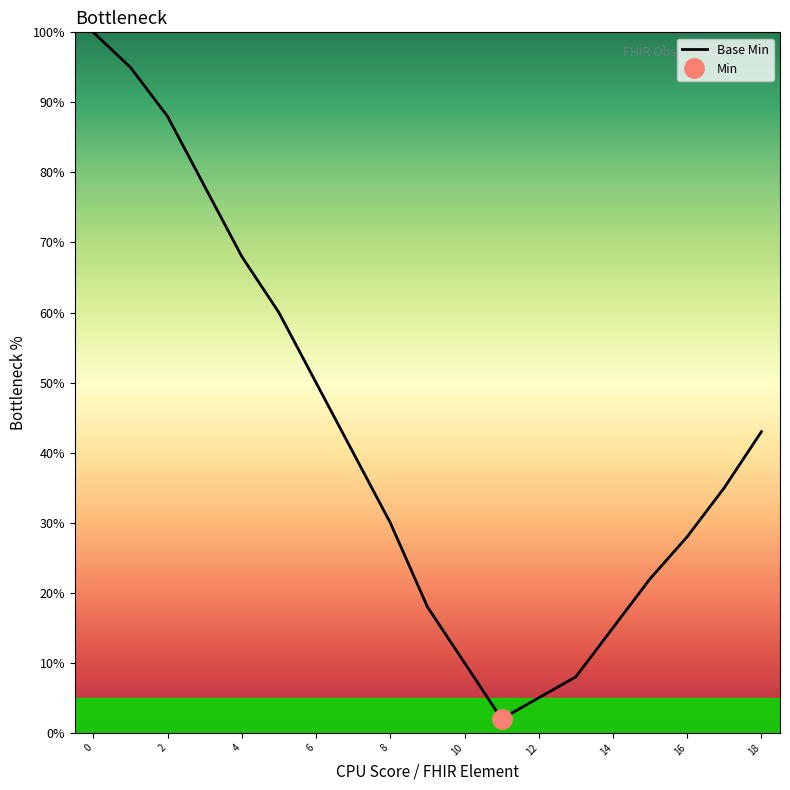

True or false: the data shows 10 at 10.

True